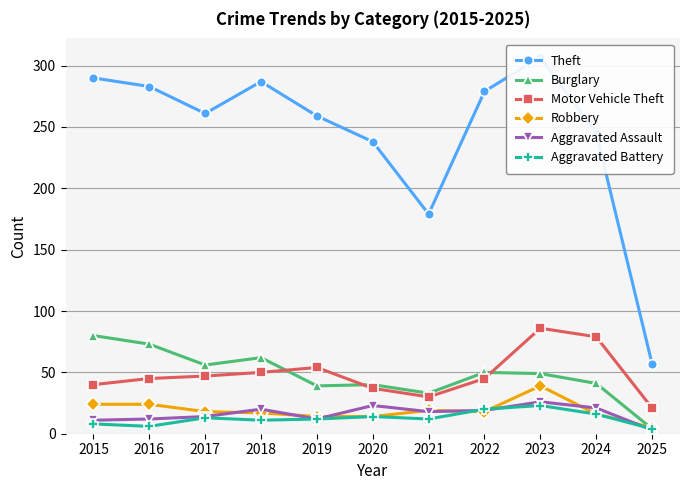

At 2016, list the series in order from smallest to largest.

Aggravated Battery, Aggravated Assault, Robbery, Motor Vehicle Theft, Burglary, Theft